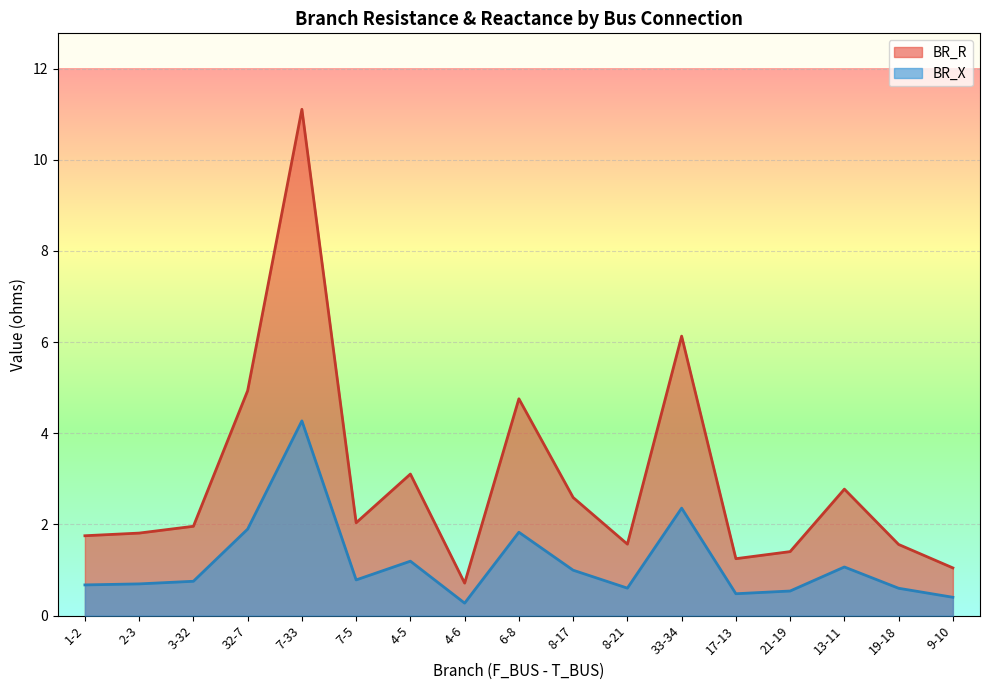

Where is the first local maximum for BR_X?

7-33